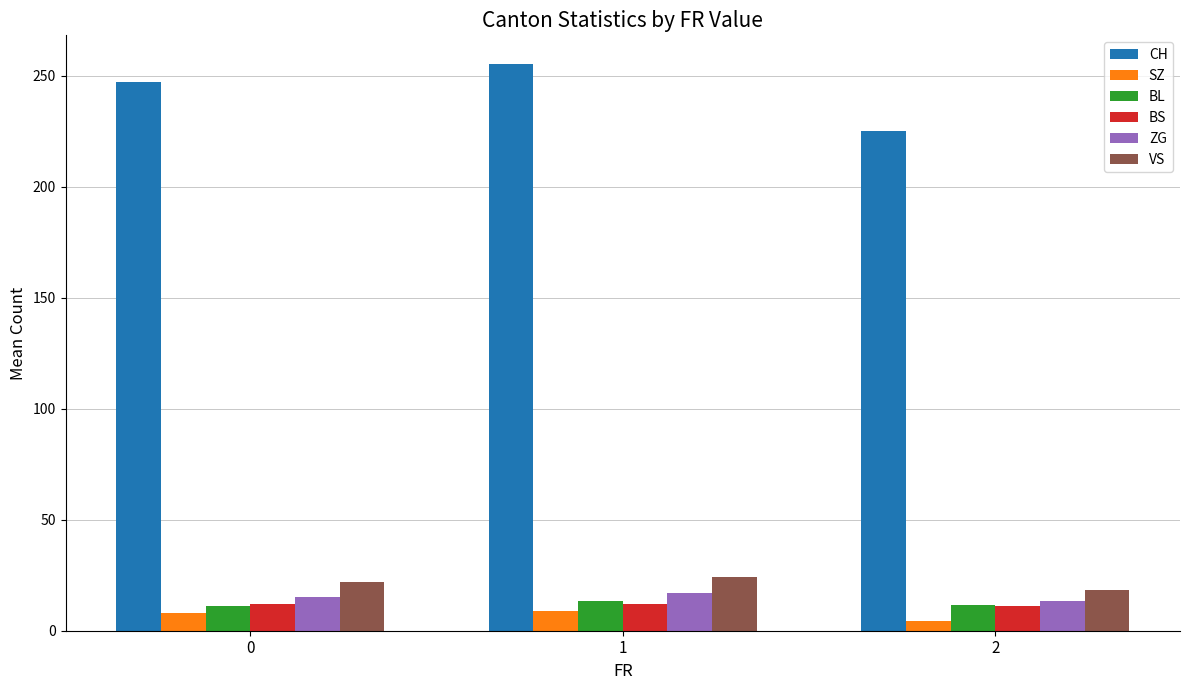

Is it true that CH equals 247.3 at 0?

True